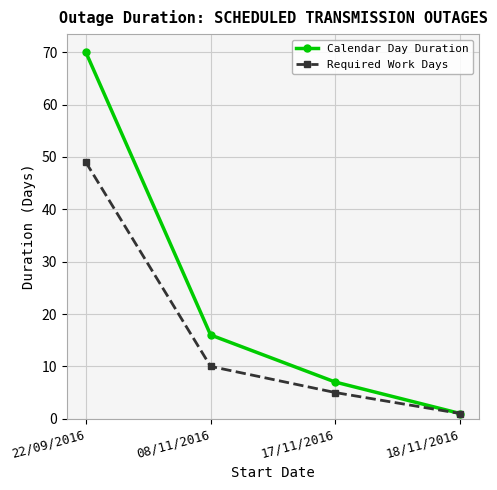

How many data points in Required Work Days are less than 10?

2